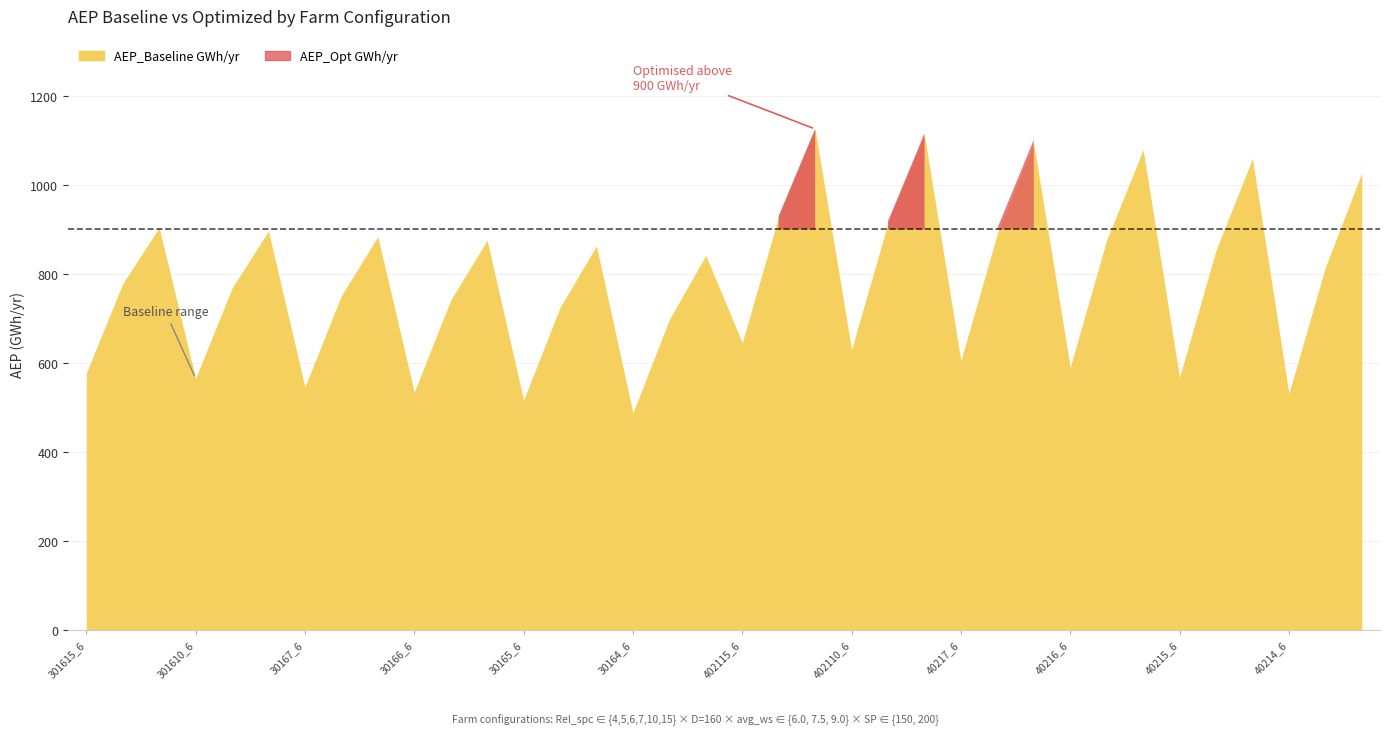

What is the difference between the AEP_Baseline GWh/yr values at 30164_9 and 301615_9?

62.2